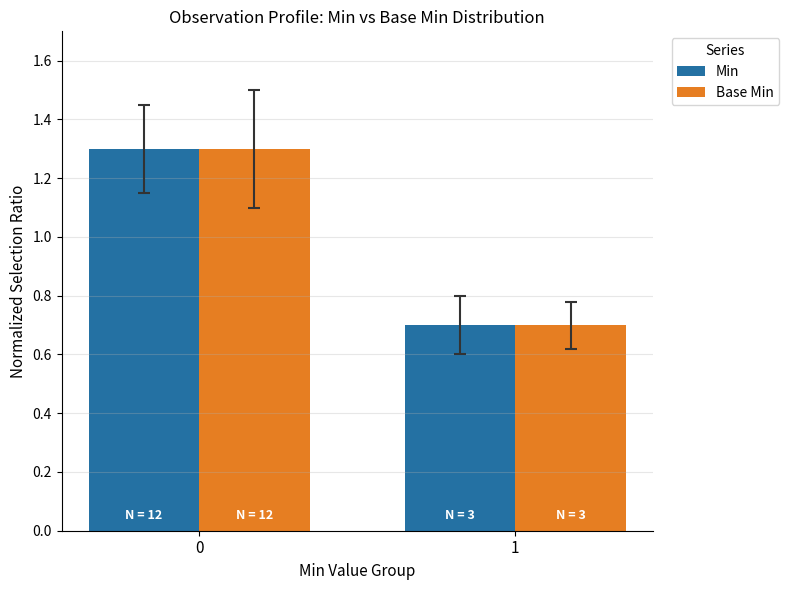

Rank the categories by Base Min value from lowest to highest.

1, 0